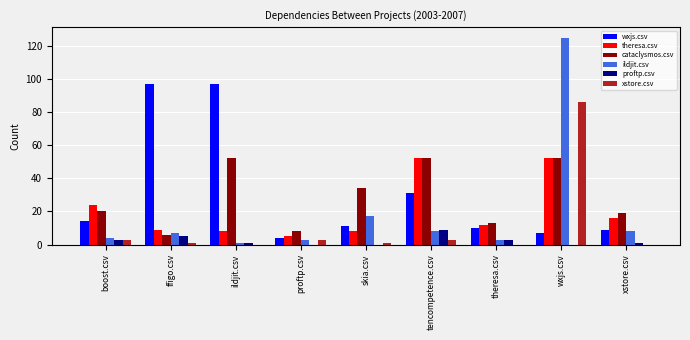

Which series has the widest spread of values?

ildjit.csv